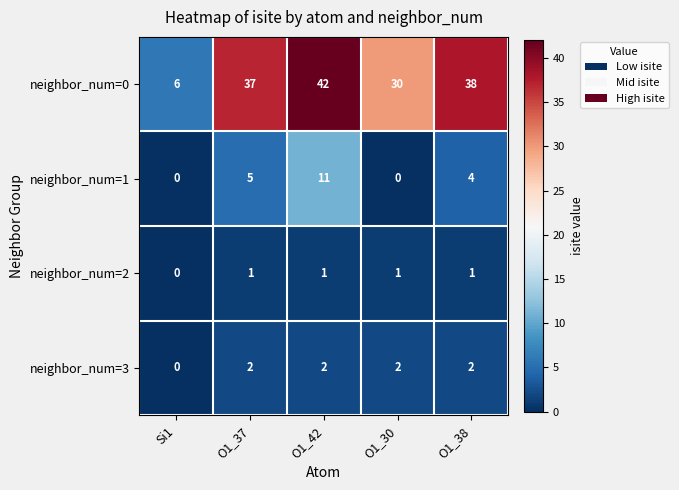

Count the number of data series in this chart.

4